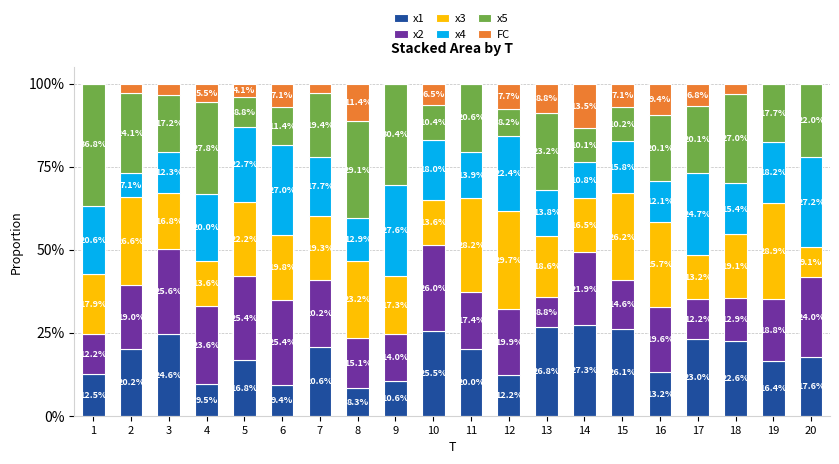

Reading left to right, list the values for the x1 series.

1=12.5	2=20.2	3=24.6	4=9.5	5=16.8	6=9.4	7=20.6	8=8.3	9=10.6	10=25.5	11=20.0	12=12.2	13=26.8	14=27.3	15=26.1	16=13.2	17=23.0	18=22.6	19=16.4	20=17.6